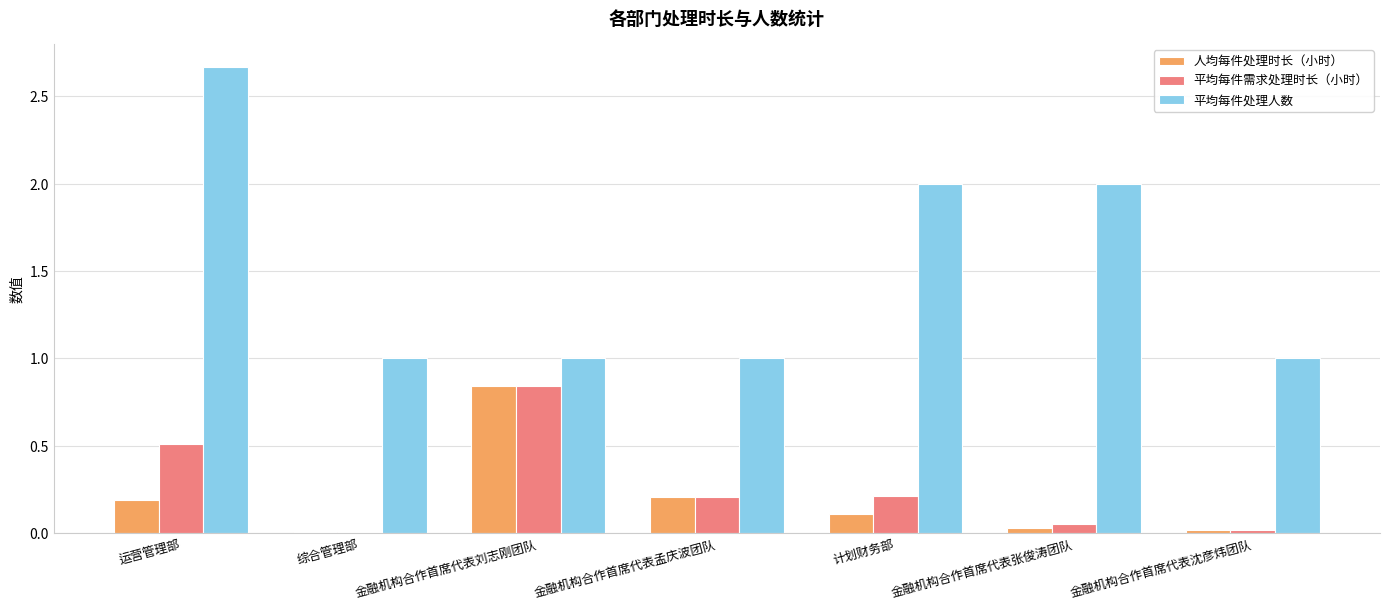

Is it true that 人均每件处理时长（小时） equals 0.1 at 运营管理部?

False